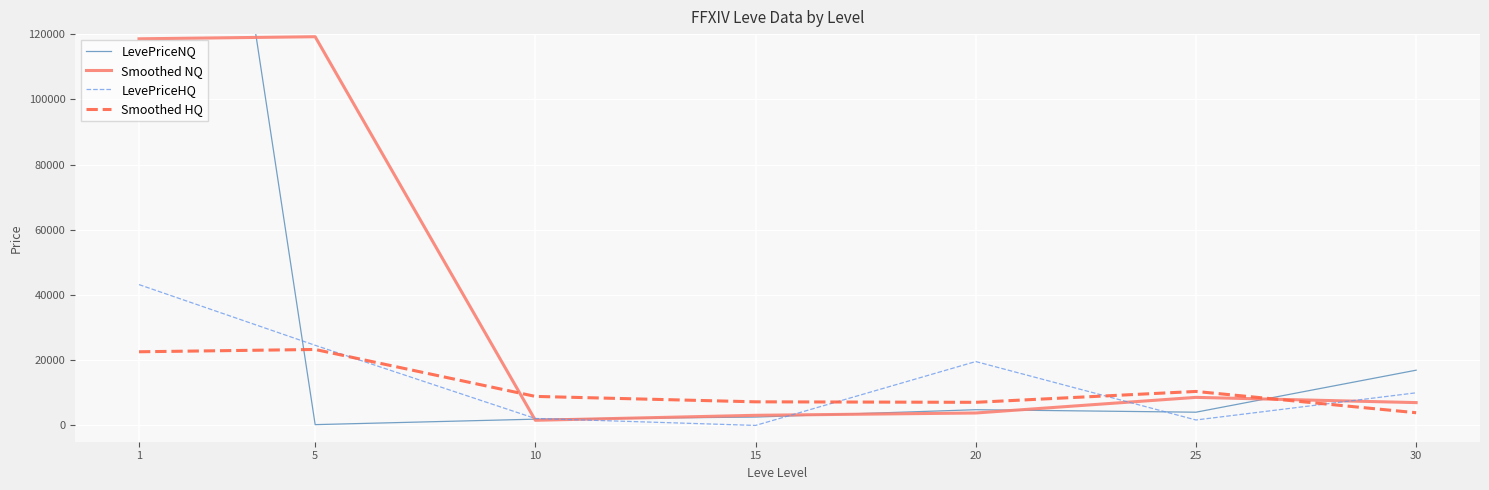

Which has a higher value, 30 or 1?

1